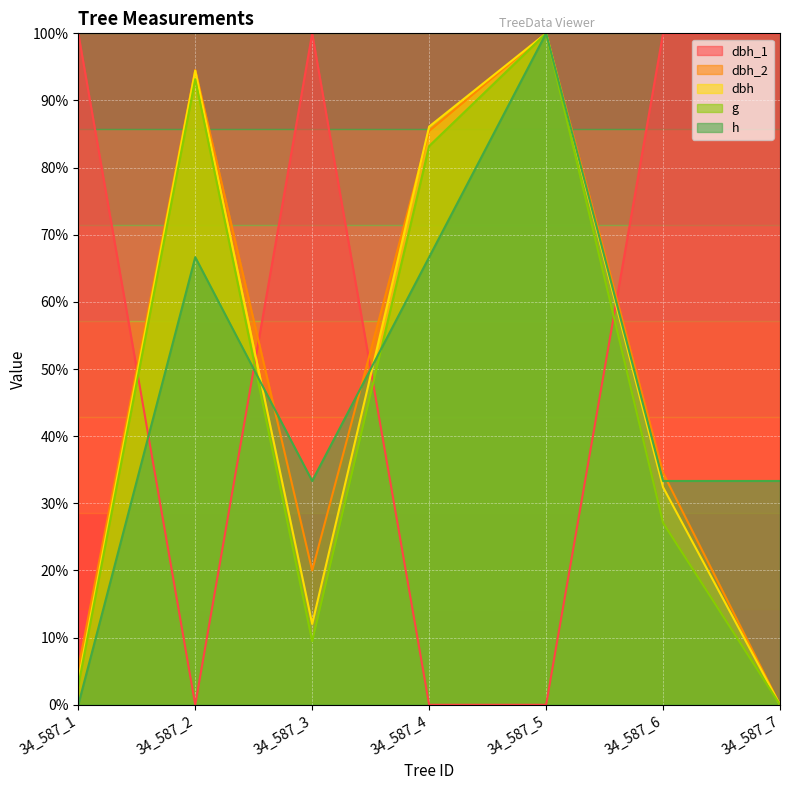

How many times do dbh and dbh_1 cross each other?

4